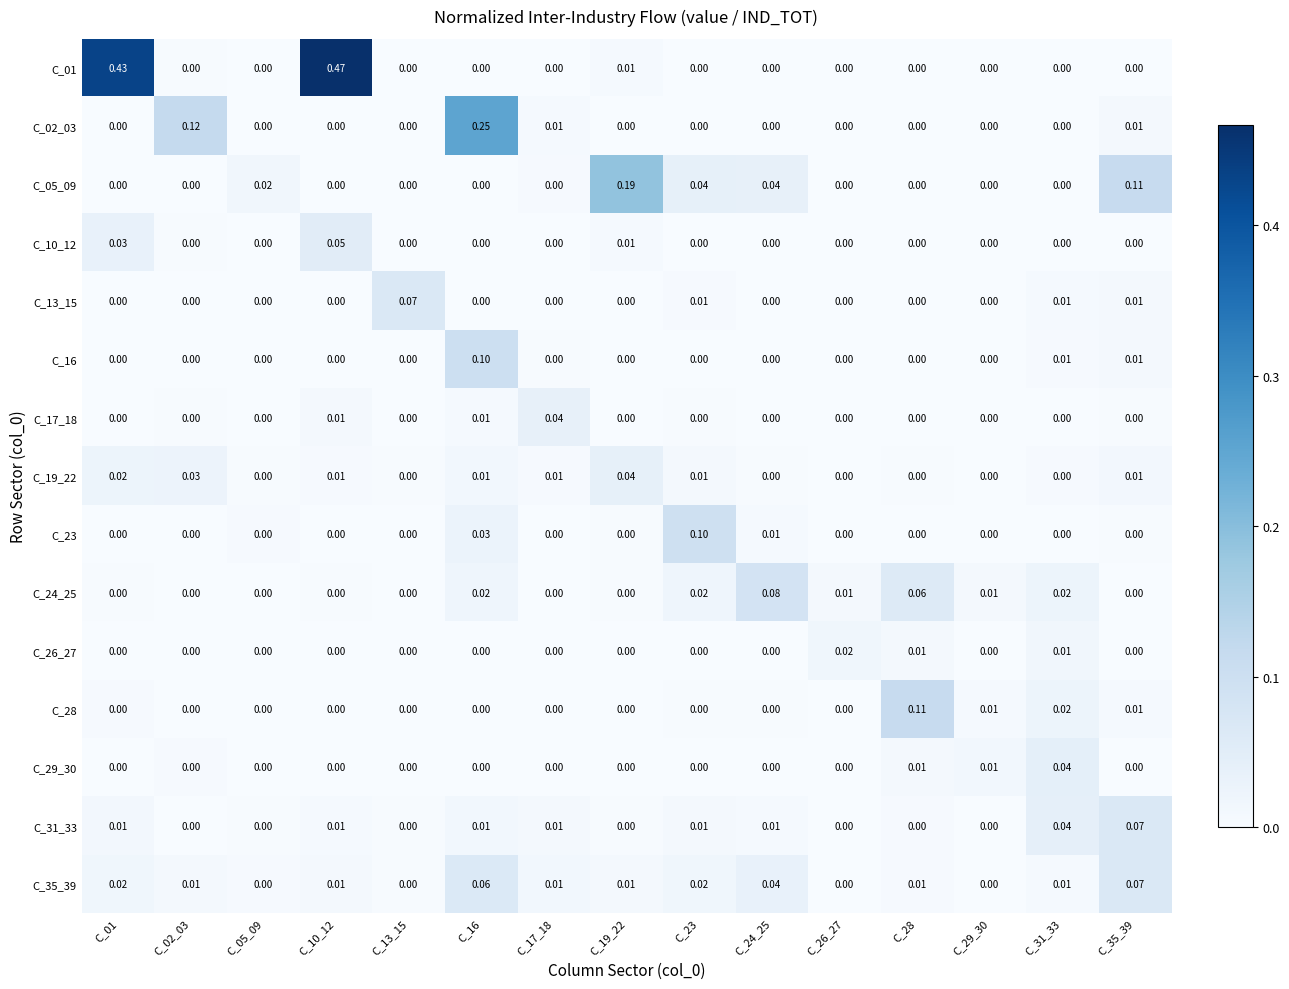

Is the value of C_10_12 at C_17_18 greater than the value of C_28 at C_29_30?

No